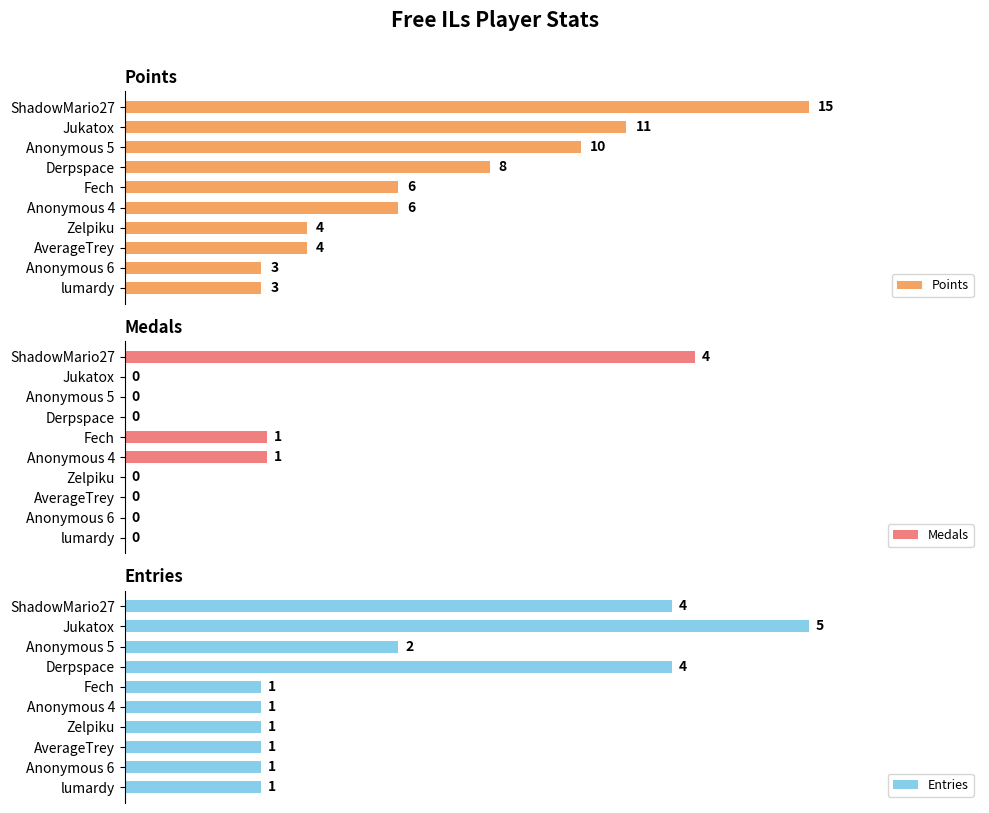

Rank the series by their average value, from highest to lowest.

Points, Entries, Medals